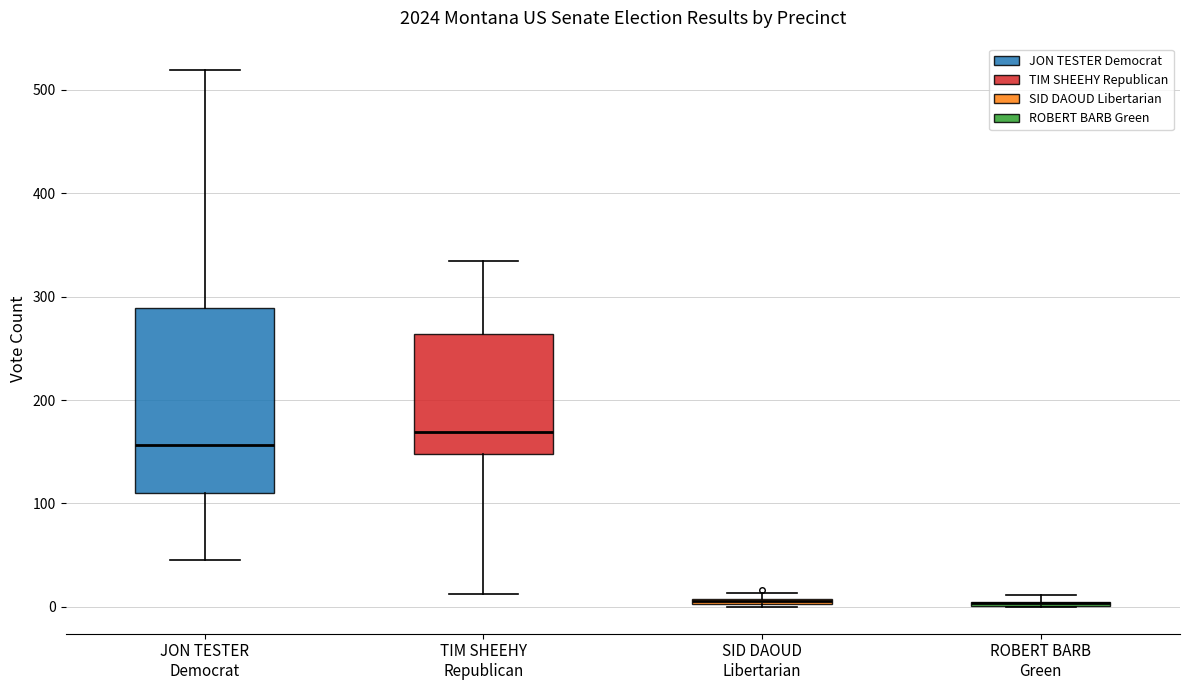

Where does the lower whisker of the box for TIM SHEEHY Republican end on the y-axis? The values are not printed on the chart, so give them approximately, as read against the axis.

10